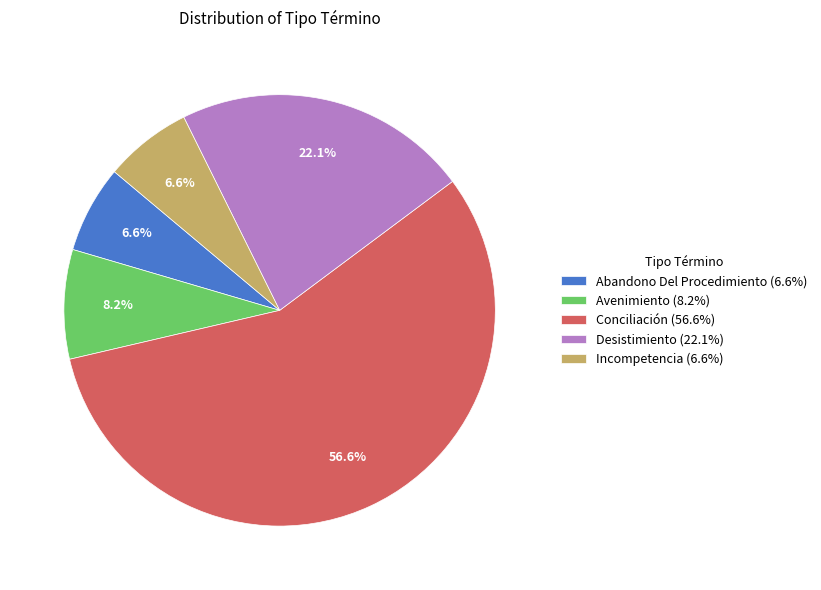

How many segments does this pie chart have?

5